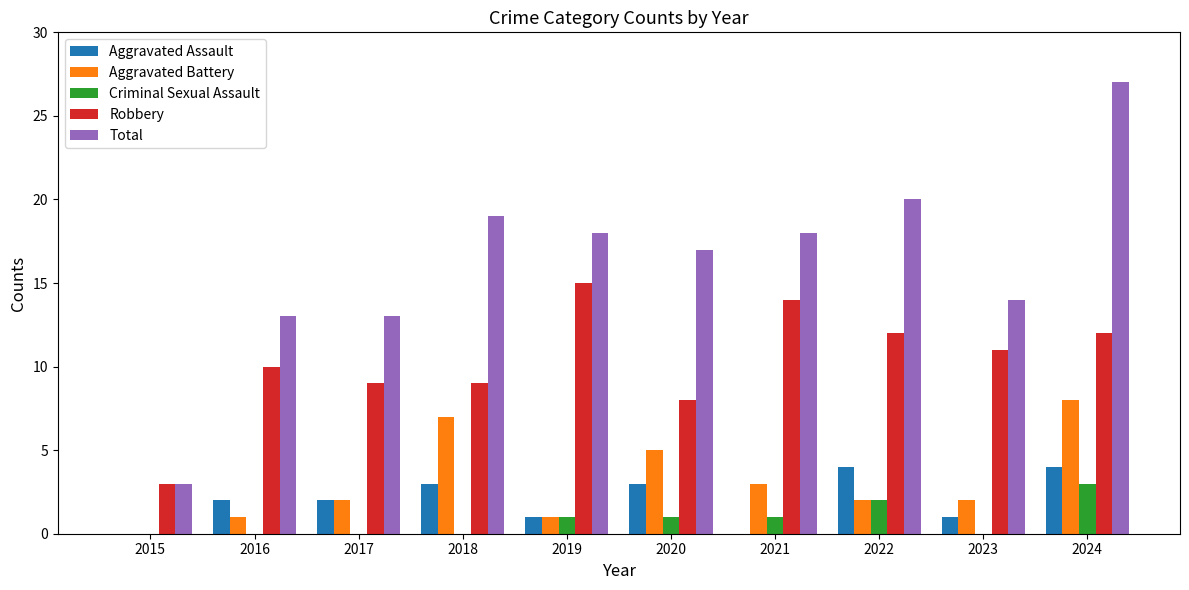

Is the value of Total at 2017 greater than the value of Aggravated Battery at 2023?

Yes